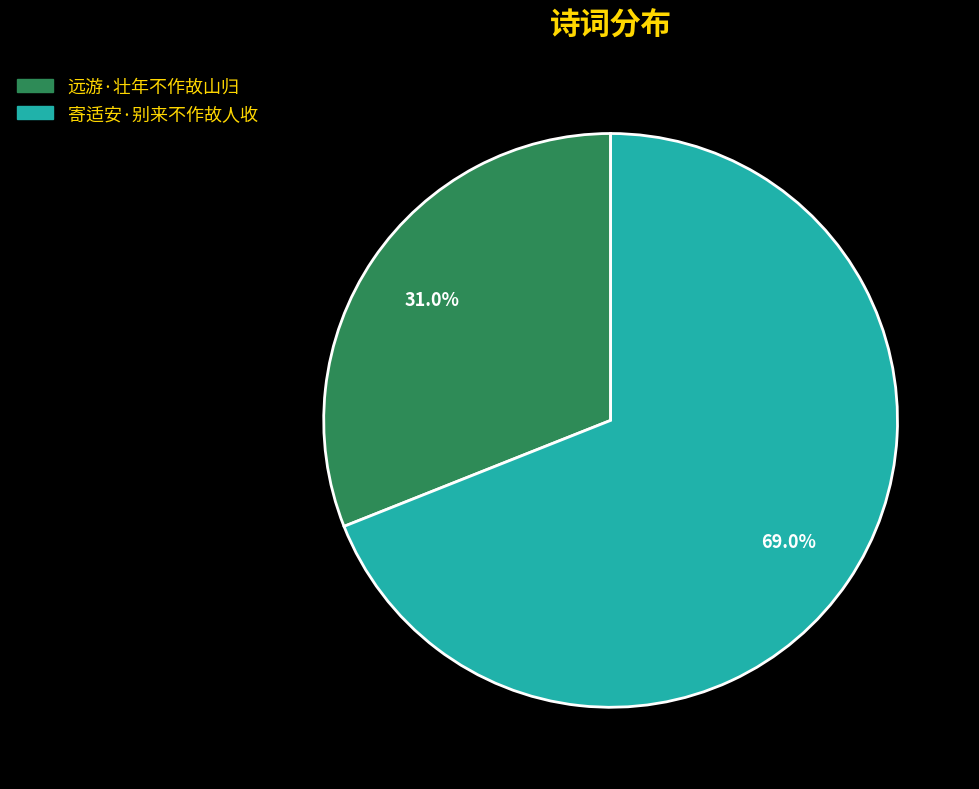

Is the sum of 寄适安·别来不作故人收 and 远游·壮年不作故山归 greater than half?

Yes